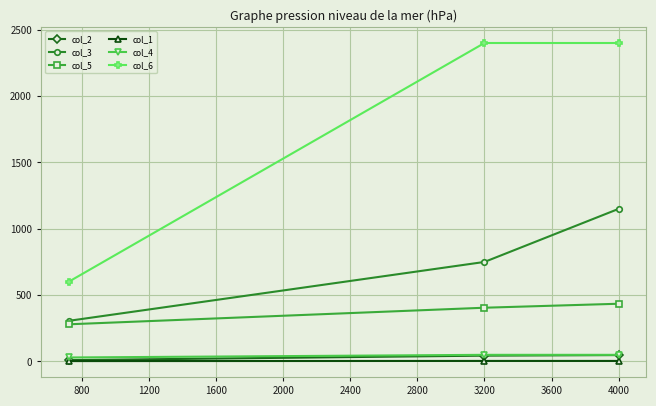

What is the greatest value displayed?

2400